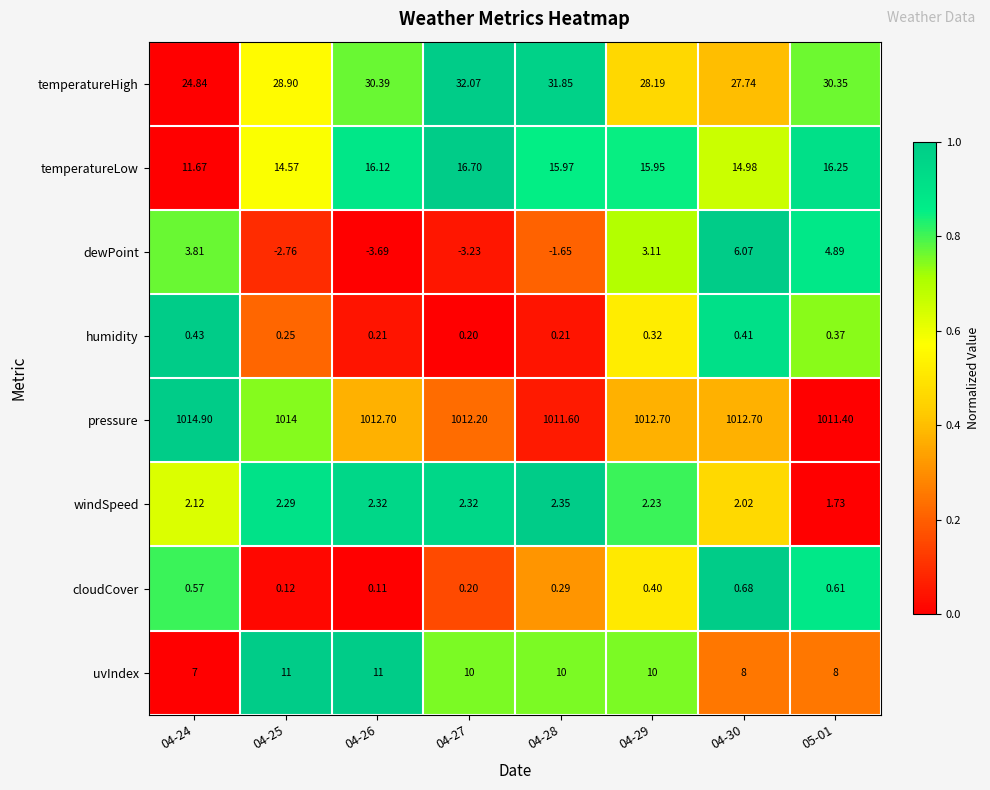

Between 04-26 and 05-01, which series saw the biggest shift?

dewPoint